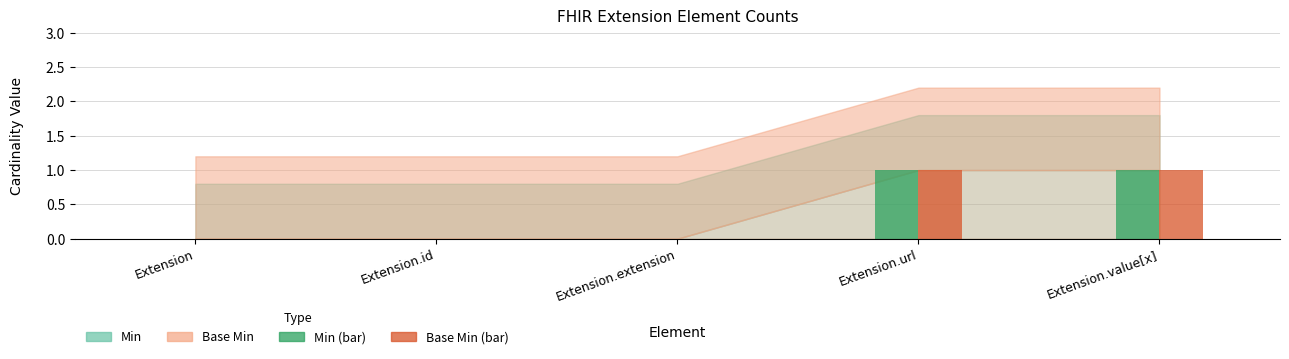

How many distinct data groups are displayed?

2